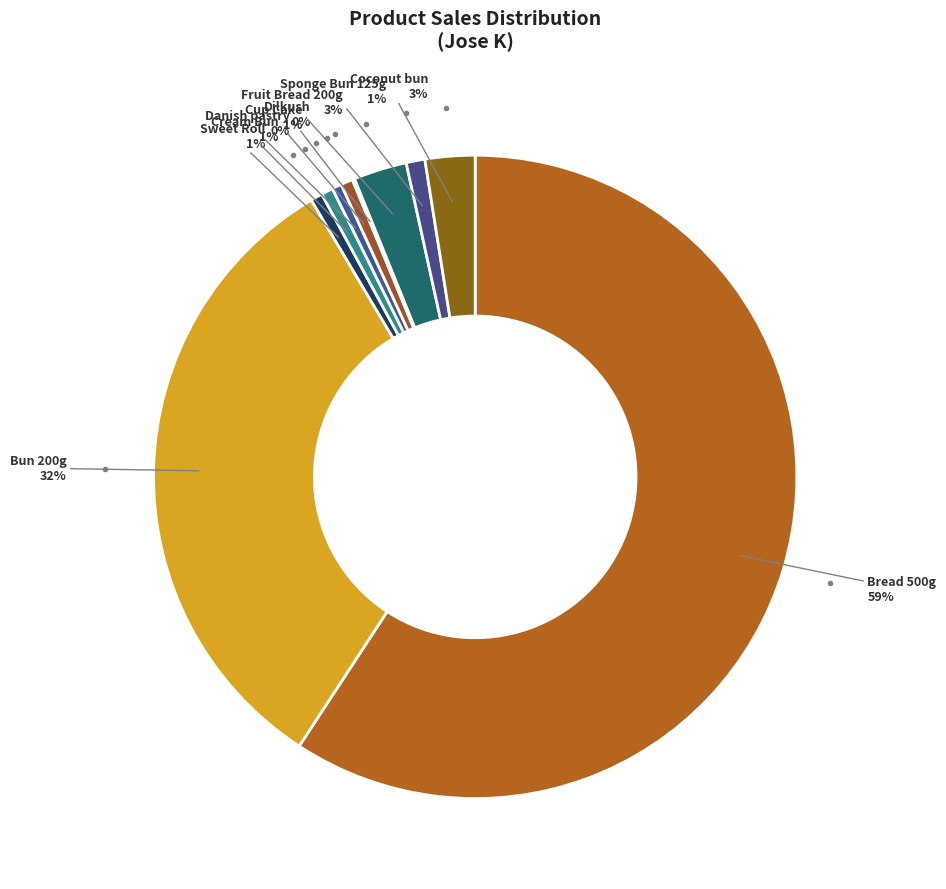

To the nearest percent, what is the difference between the largest and smallest slice percentages?

59%